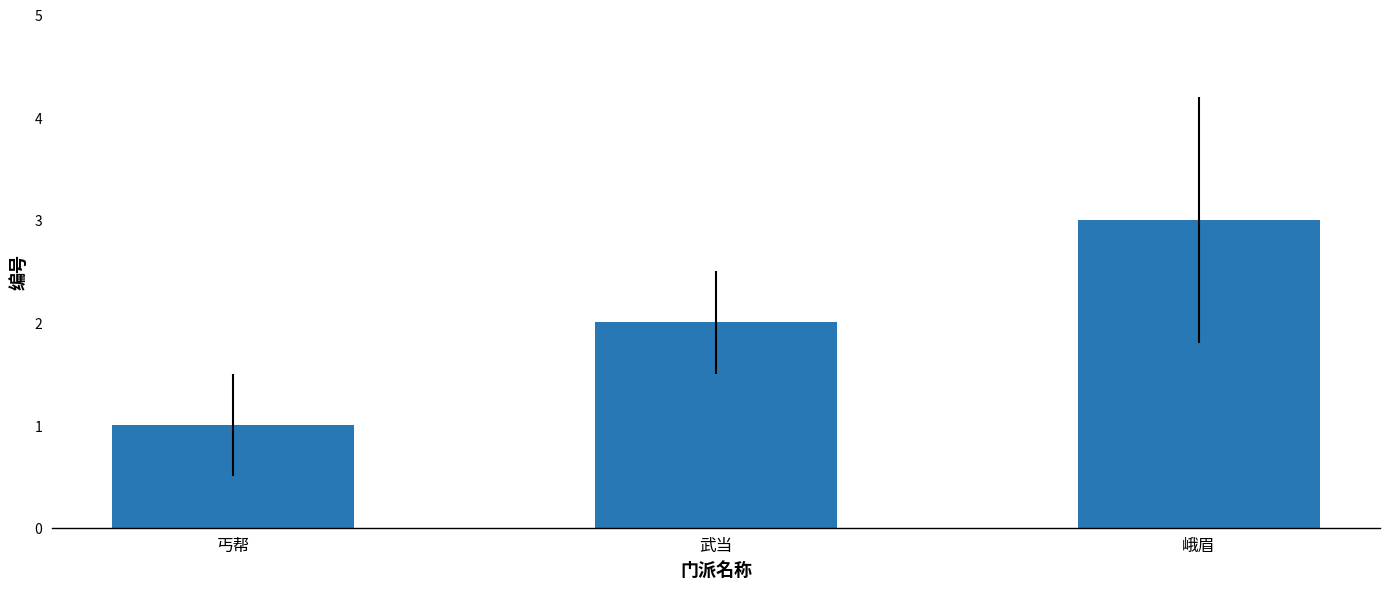

What is the sum of the values at 丐帮 and 峨眉?

4